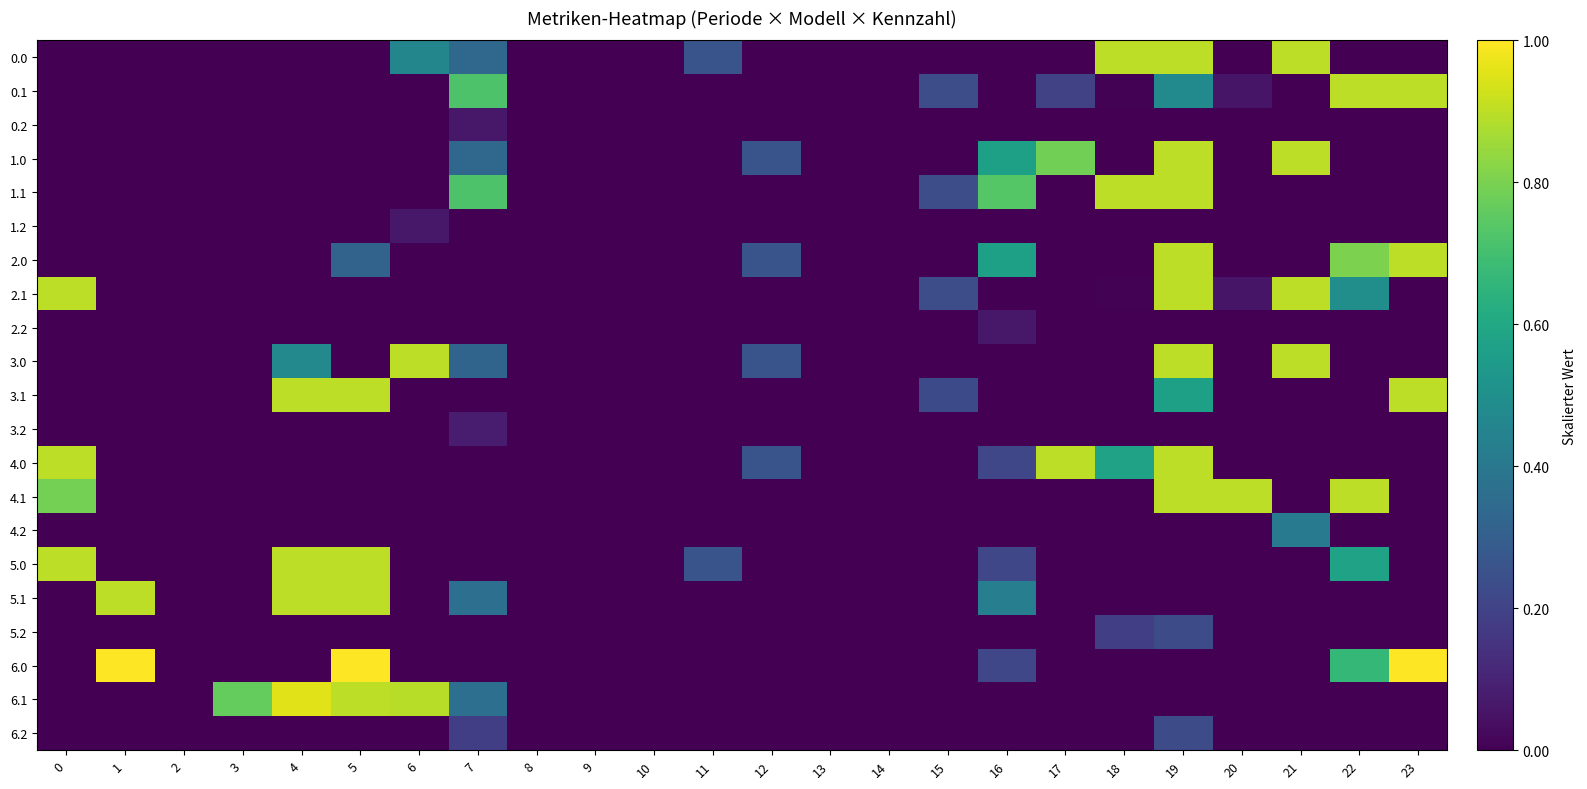

At how many categories does at least one series exceed 0?

18